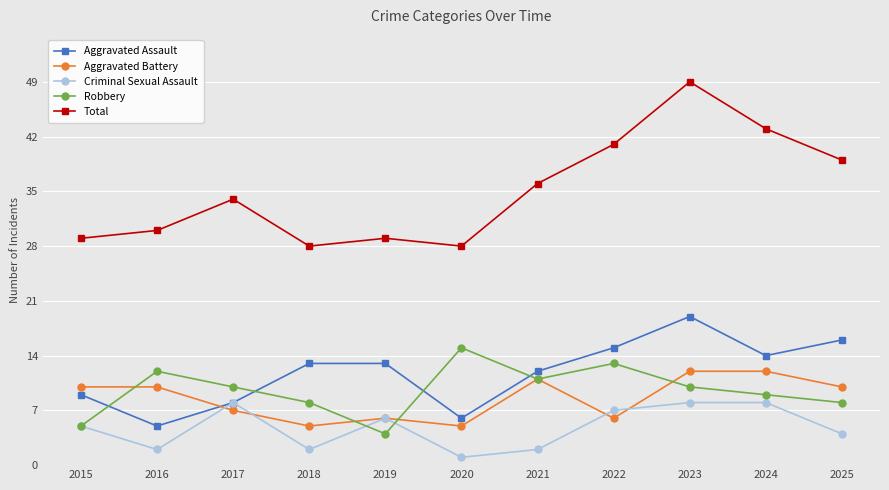

Which series changed the most between 2020 and 2023?

Total